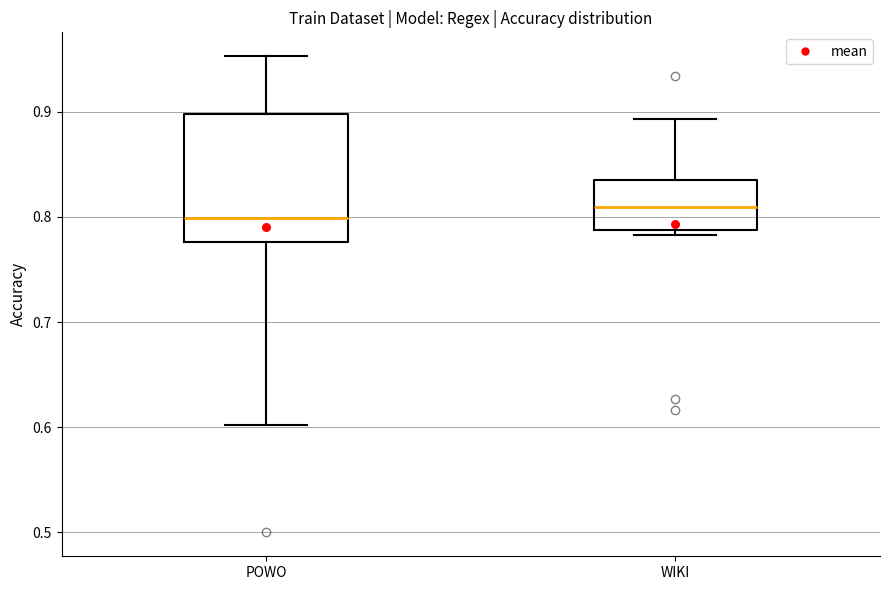

Which box has the highest median line?

WIKI